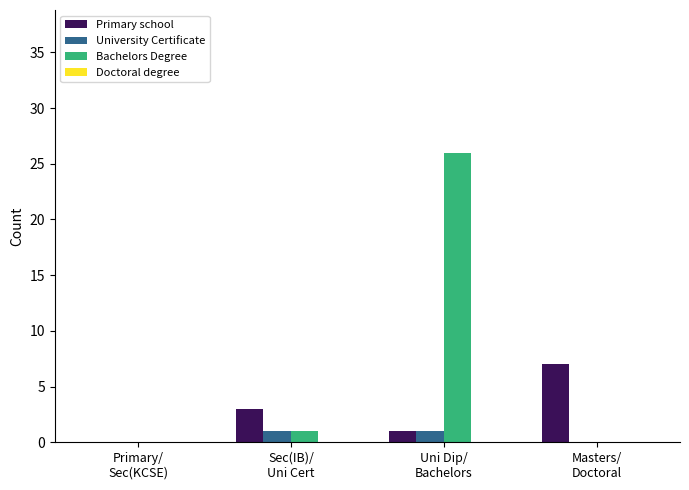

Where is Primary school nearest to the value 3?

Sec(IB)/
Uni Cert